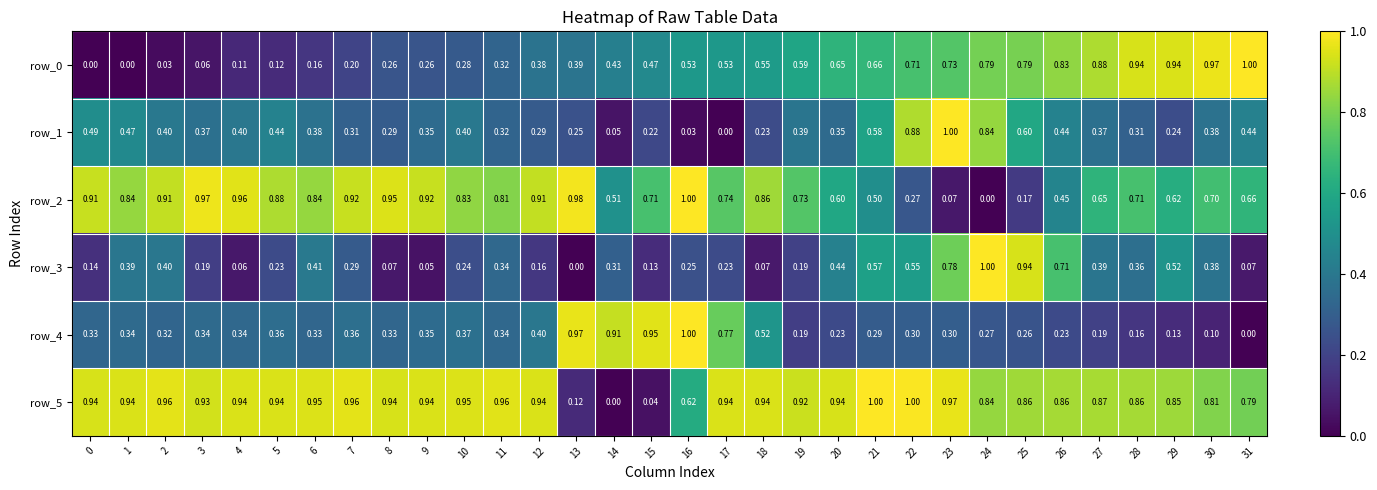

Is the value of row_2 at 4 greater than the value of row_0 at 20?

Yes